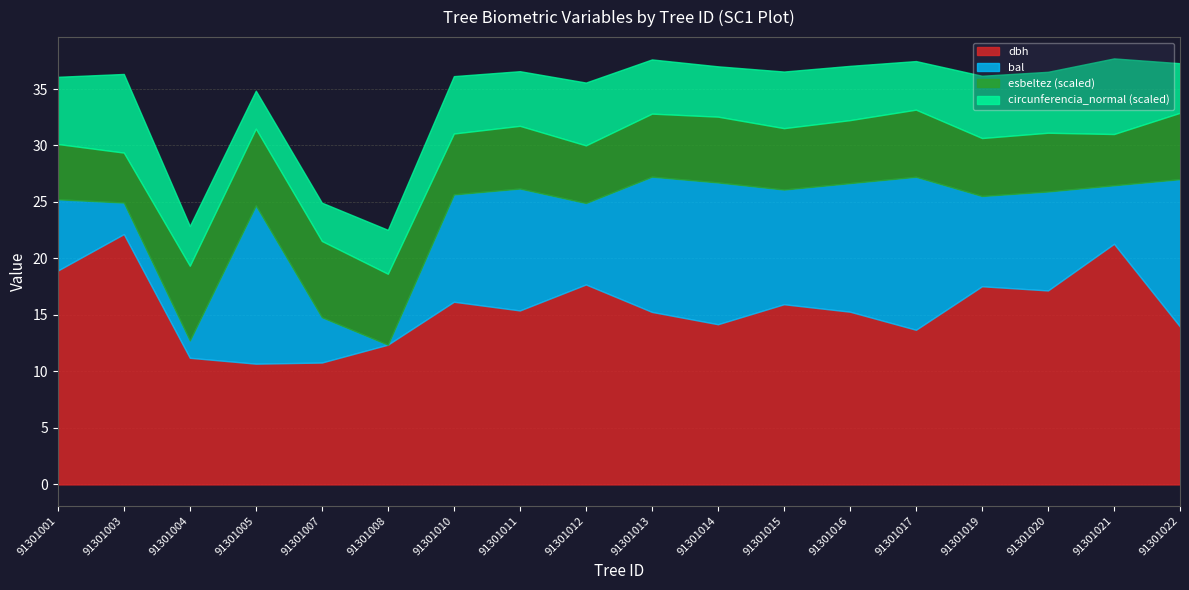

What is the maximum value for dbh?

22.2